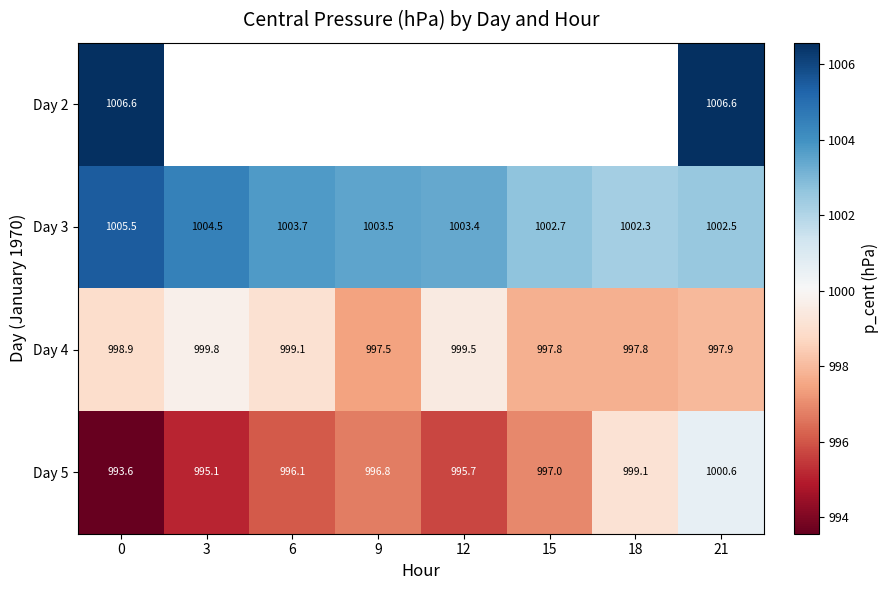

What is the sum of the Day 5 values at 12 and 6?

1991.8